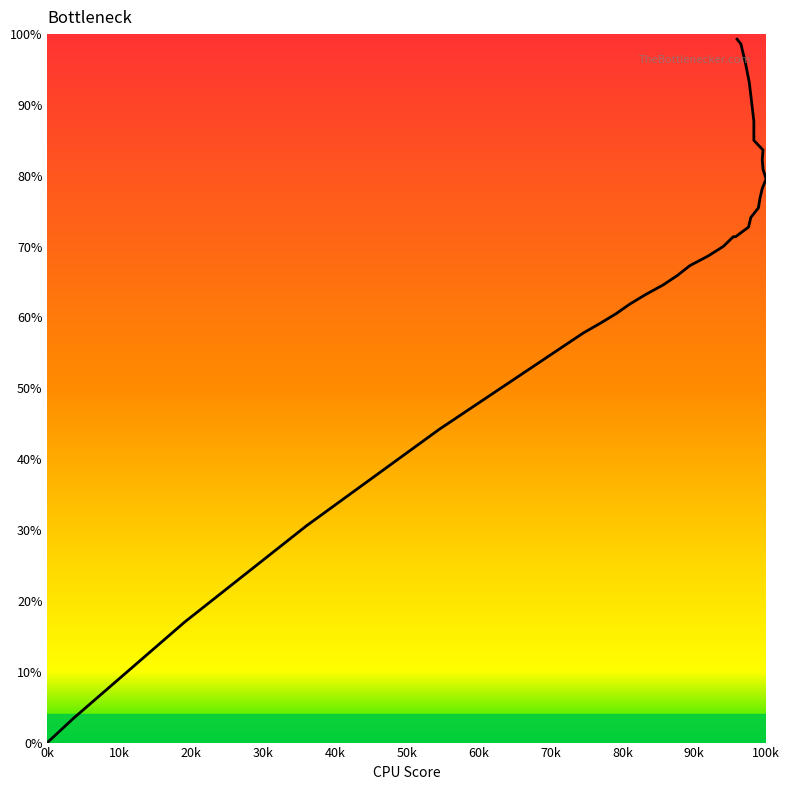

How many values are above zero?

32